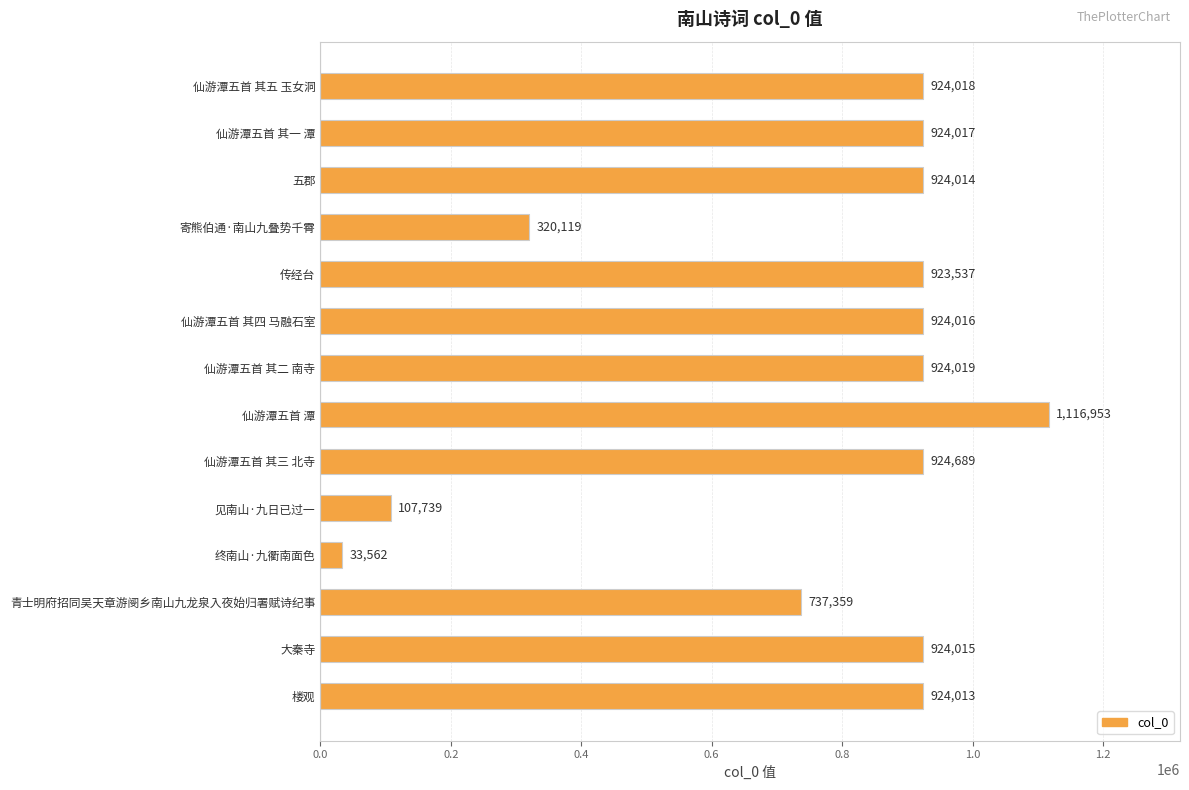

Which category has the lowest value across all series?

终南山·九衢南面色